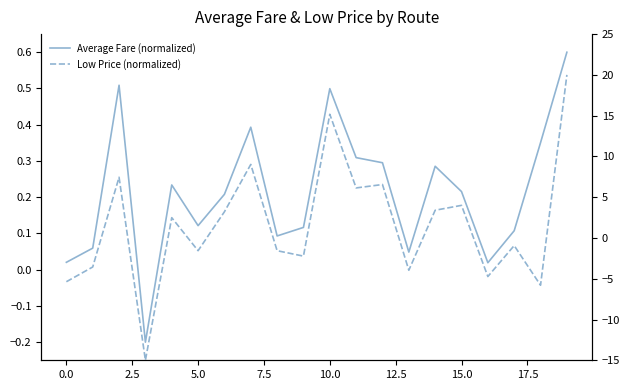

What is the sum of the Low Price (normalized) values at 17.5 and 18?

-7.4